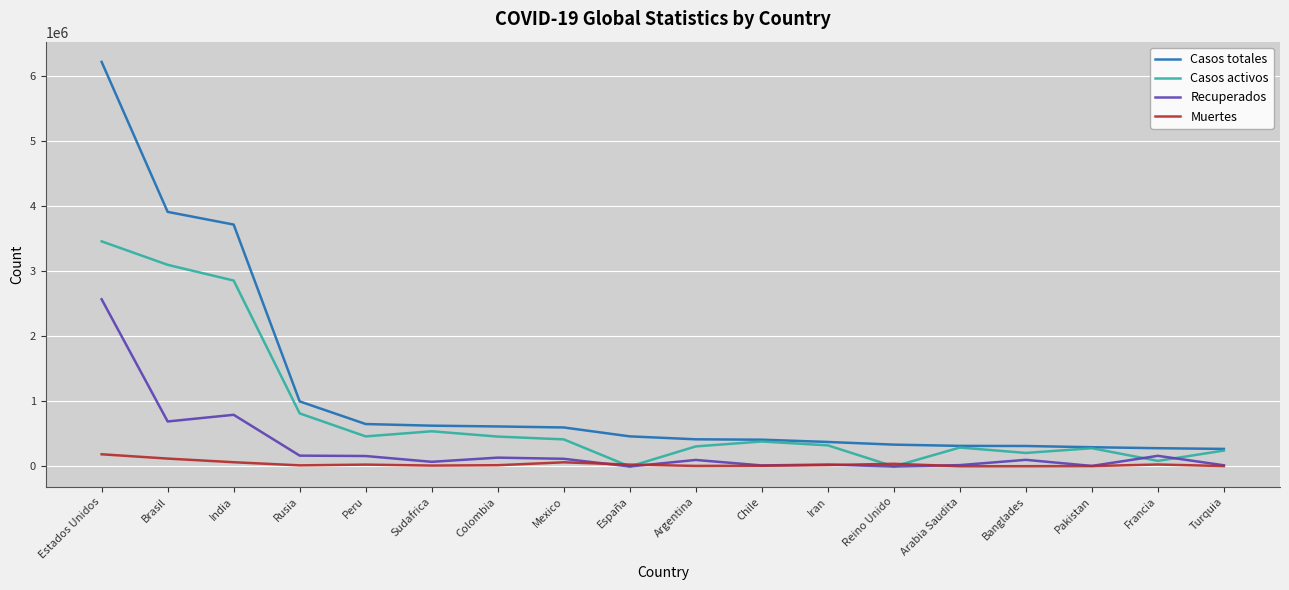

What is the maximum value for Casos activos?

3458177